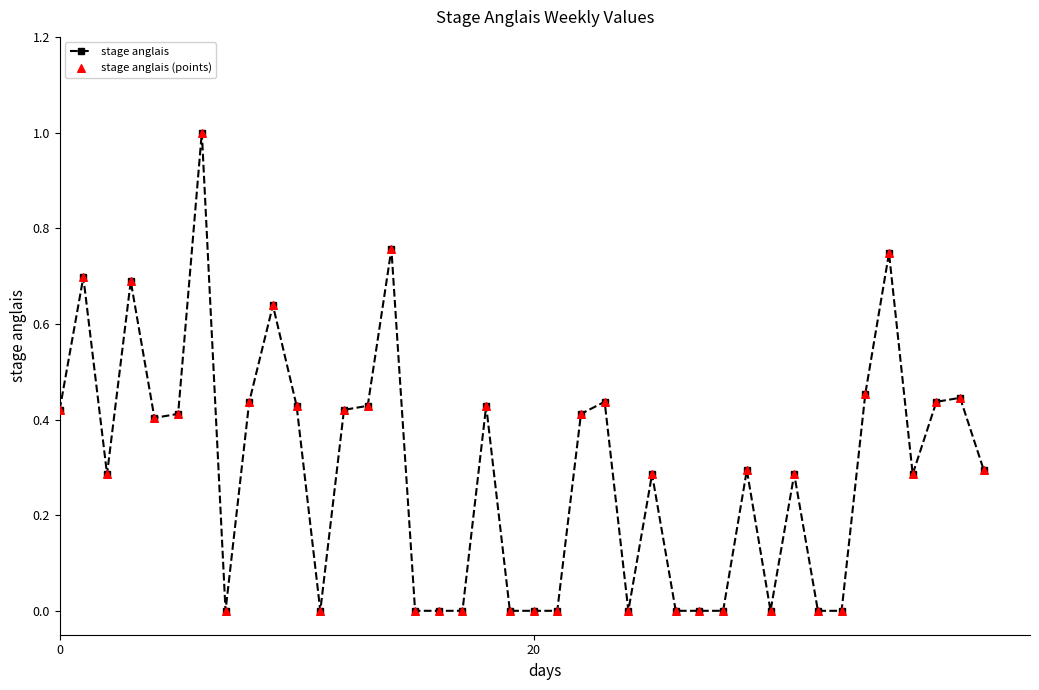

What is the maximum value shown in the chart?

1.0